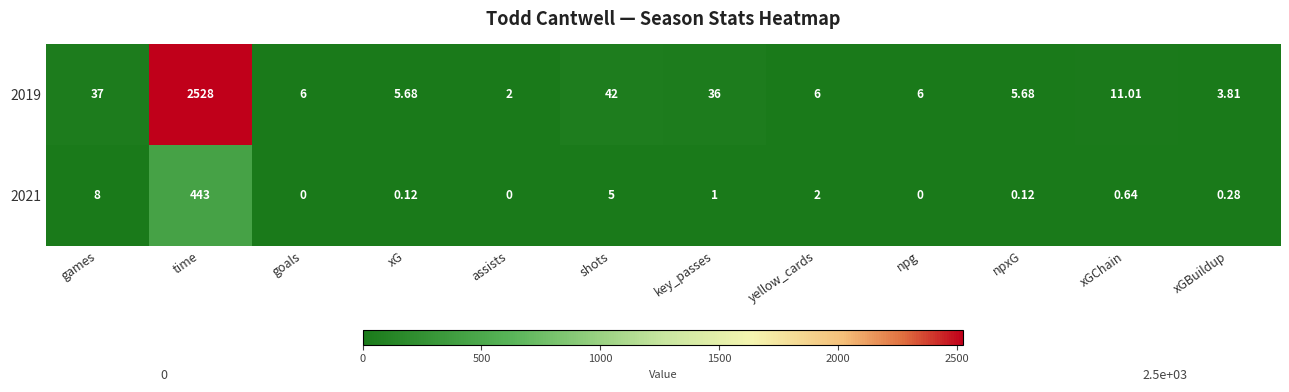

Which category has the lowest value in the 2019 series?

assists